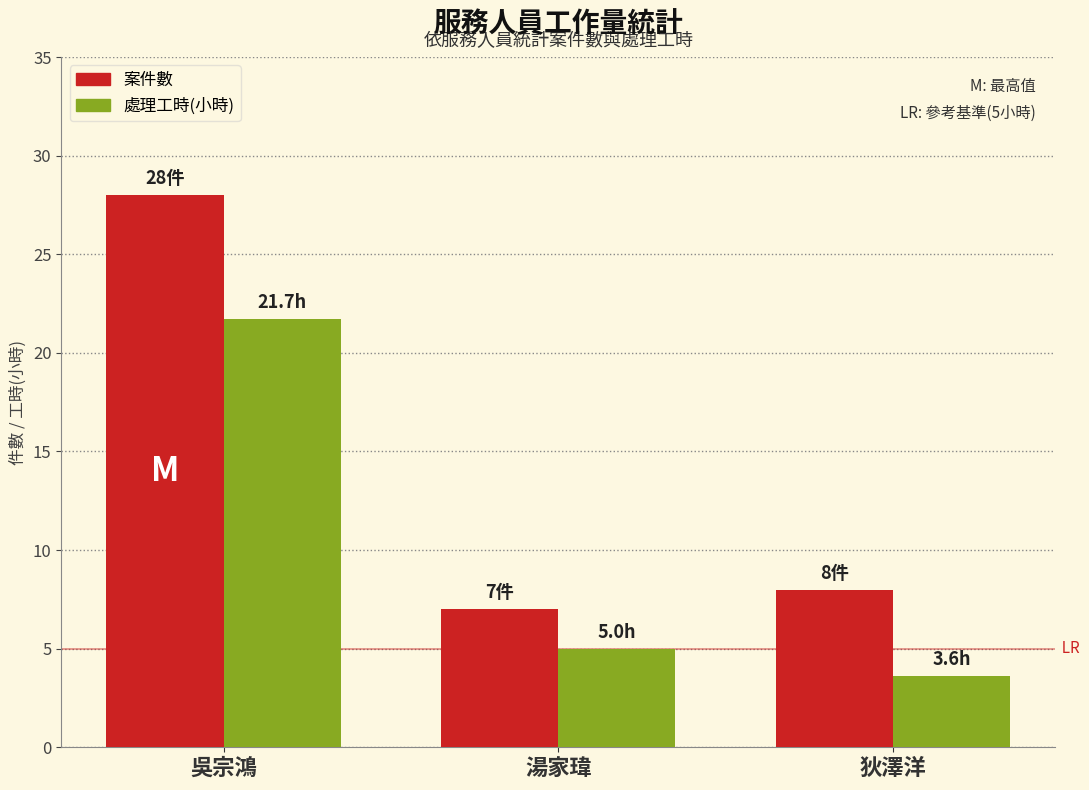

What is the difference between the highest and lowest values at 吳宗鴻?

6.3